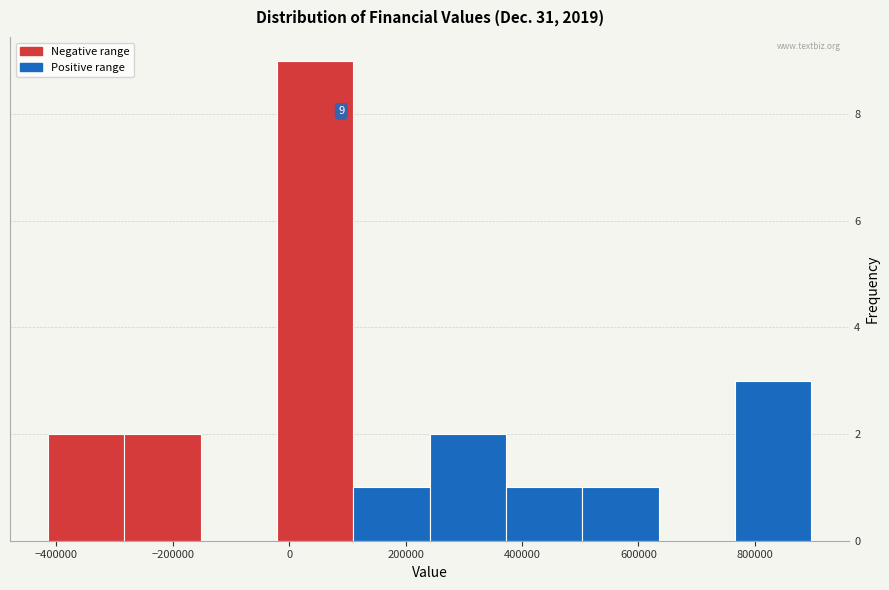

Which range on the x-axis has the tallest bar?

-20000 to 120000